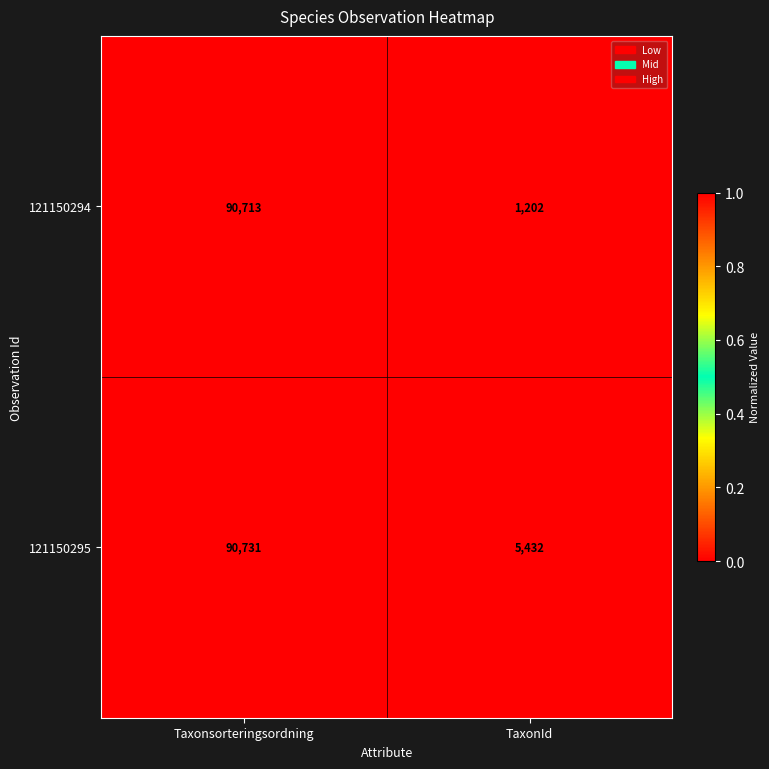

What value does the 121150294 series have at TaxonId, to the nearest 100?

1200